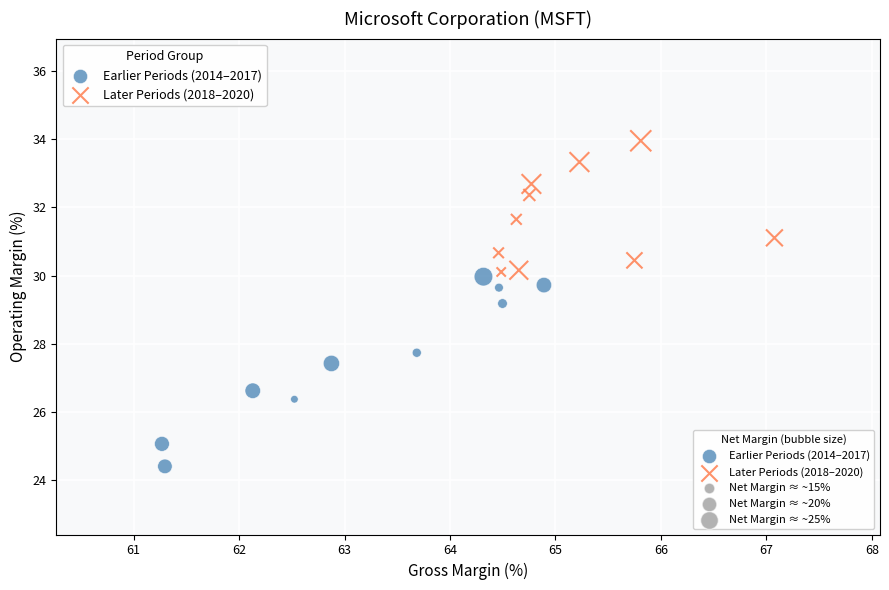

Which series reaches the minimum Y coordinate?

Earlier Periods (2014–2017)